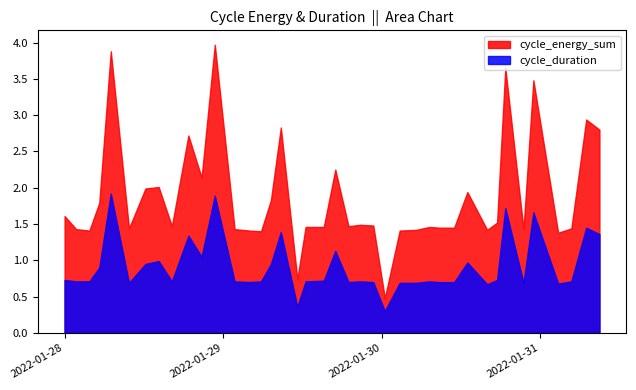

Reading right to left, extract all data points from this chart.

cycle_energy_sum: 2.8	2.9	1.4	1.4	3.5	1.4	3.6	1.5	1.4	1.9	1.4	1.4	1.5	1.4	1.4	0.5	1.5	1.5	1.5	2.2	1.5	1.5	0.7	2.8	1.8	1.4	1.4	1.4	4.0	2.1	2.7	1.5	2.0	2.0	1.4	3.9	1.8	1.4	1.4	1.6
cycle_duration: 1.4	1.4	0.7	0.7	1.7	0.7	1.7	0.7	0.7	1.0	0.7	0.7	0.7	0.7	0.7	0.3	0.7	0.7	0.7	1.1	0.7	0.7	0.4	1.4	0.9	0.7	0.7	0.7	1.9	1.1	1.3	0.7	1.0	0.9	0.7	1.9	0.9	0.7	0.7	0.7